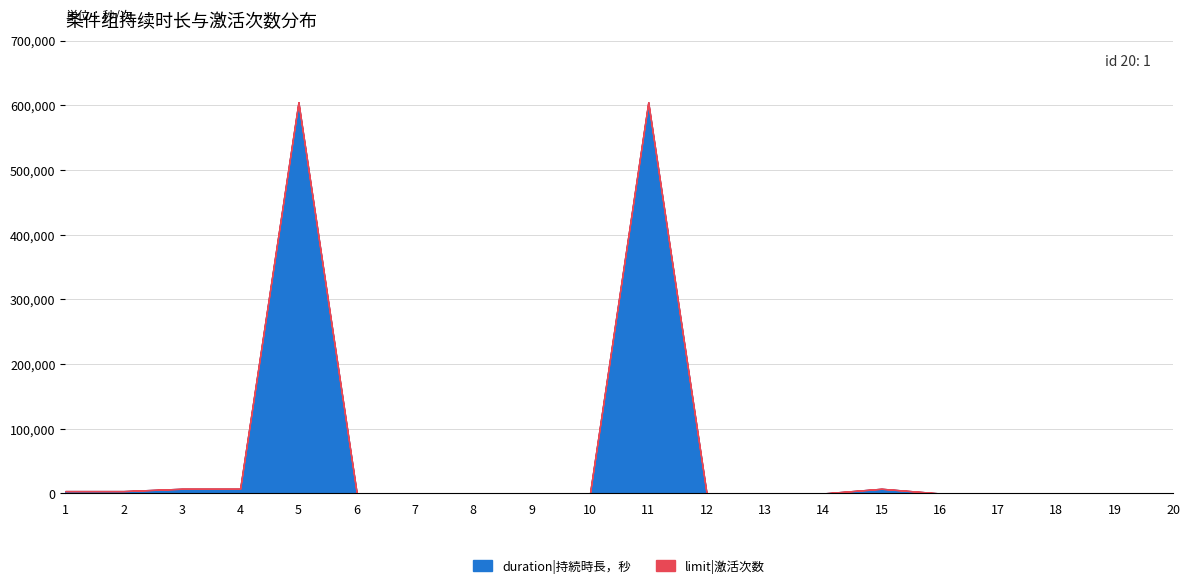

True or false: limit|激活次数 has a value of 1 at 16.

False